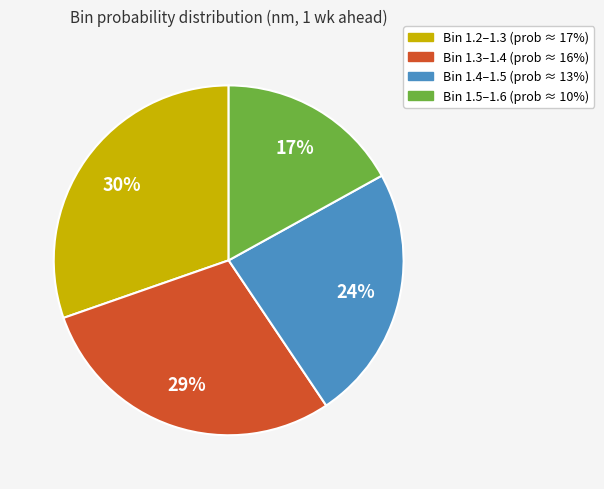

To the nearest percent, what is the average slice percentage?

25%